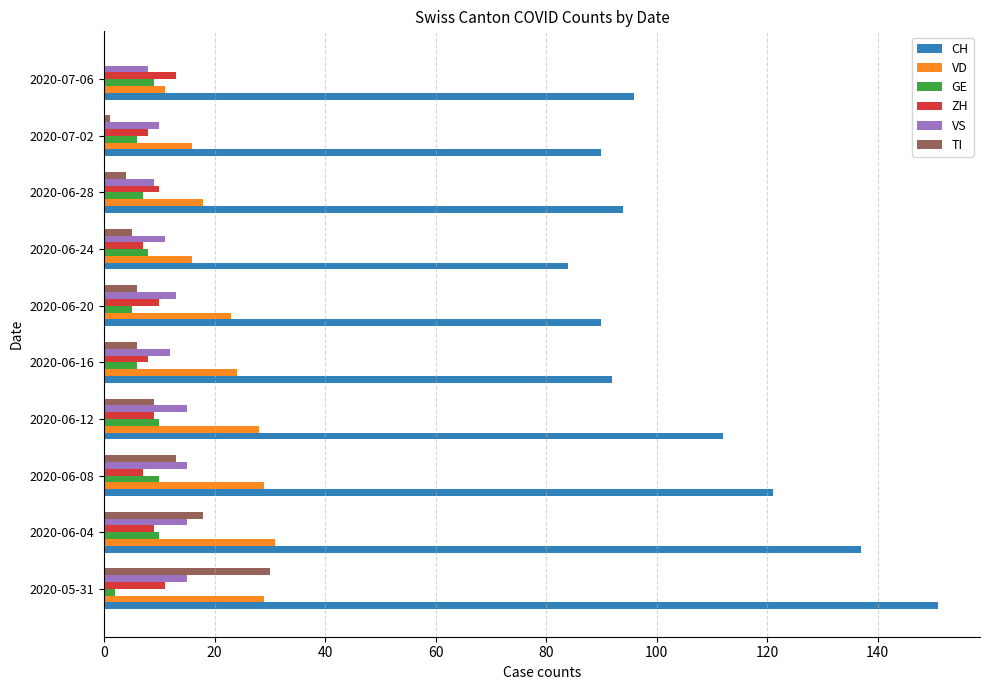

What are all the series names shown in the legend?

CH, VD, GE, ZH, VS, TI